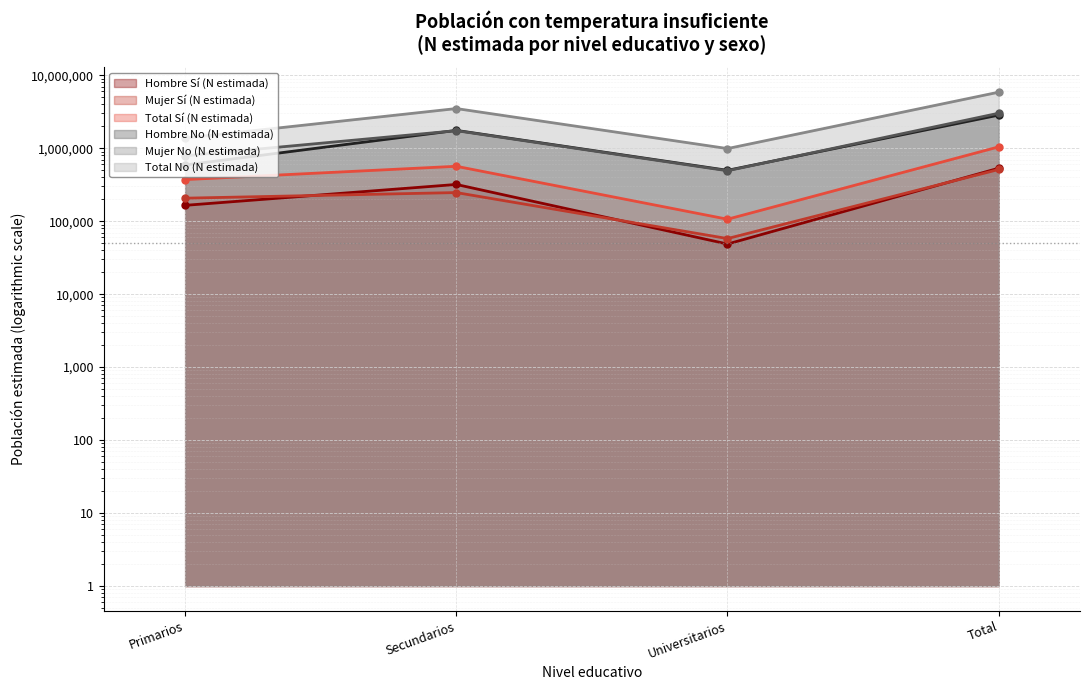

What is the total value across all series at Total?

13819436